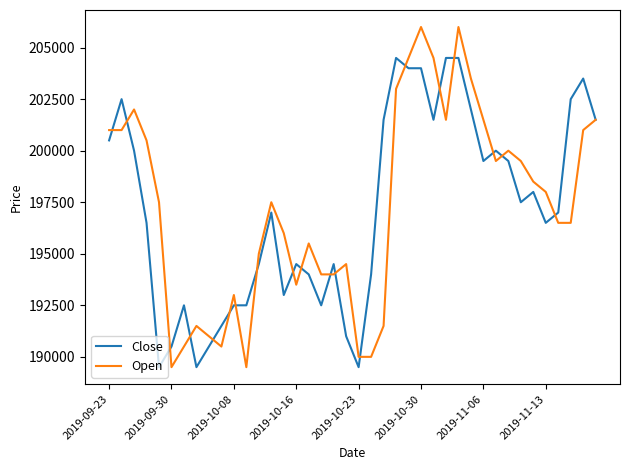

What is the smallest value displayed?

189500